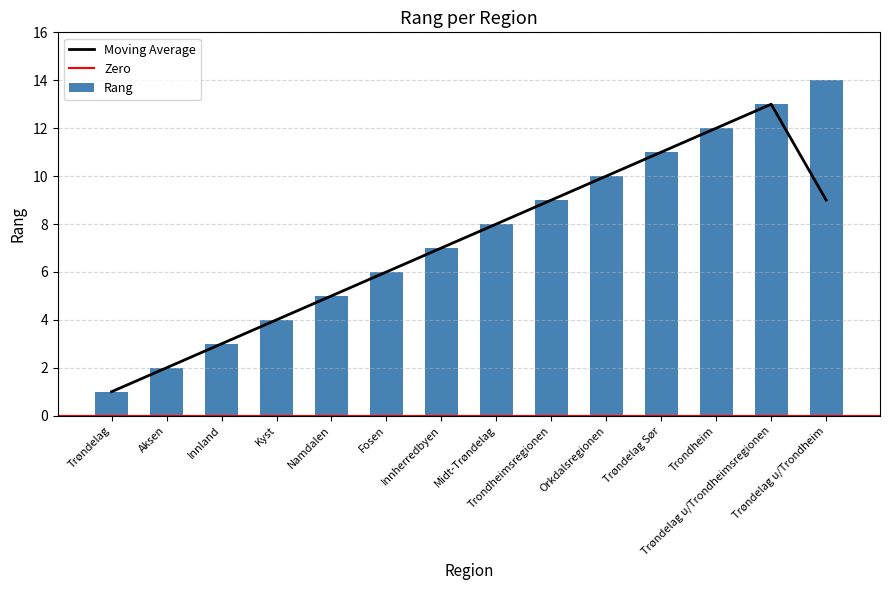

Count the number of categories in the chart.

14